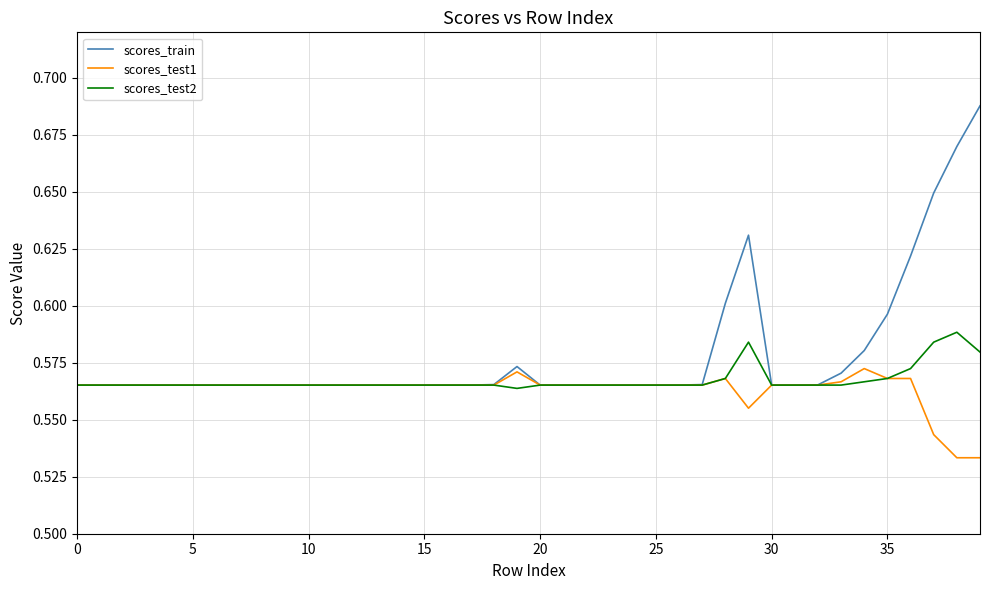

Rank the series by their maximum value, from highest to lowest.

scores_train, scores_test2, scores_test1